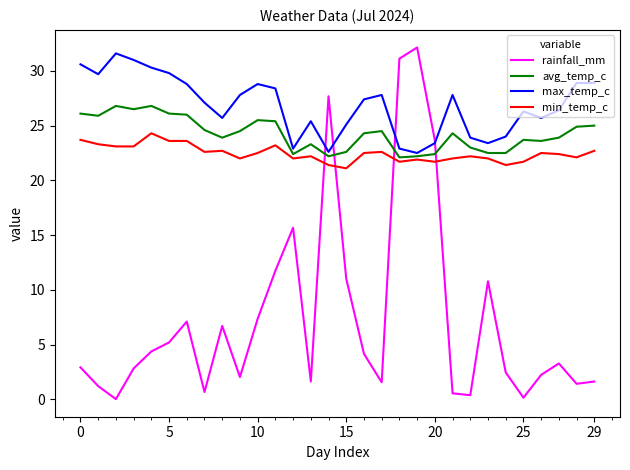

What is the minimum value for max_temp_c?

22.5